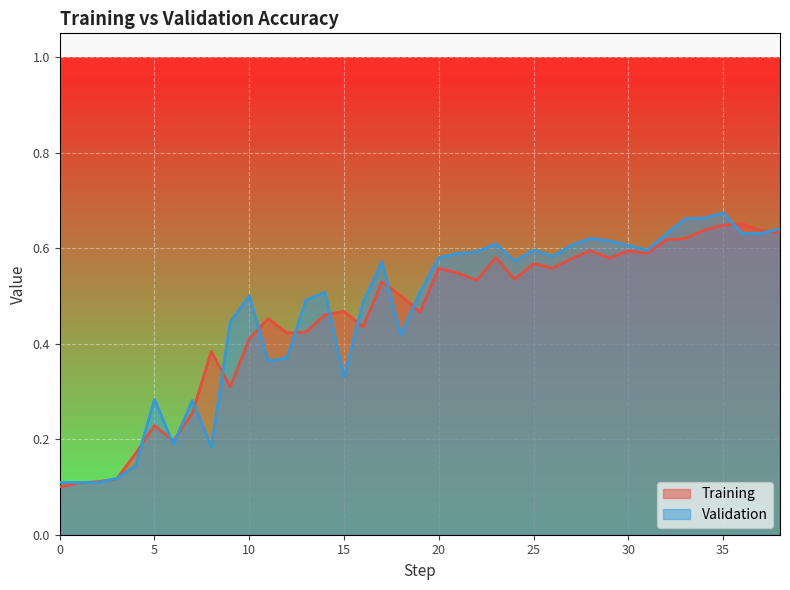

What are all the series names shown in the legend?

Training, Validation